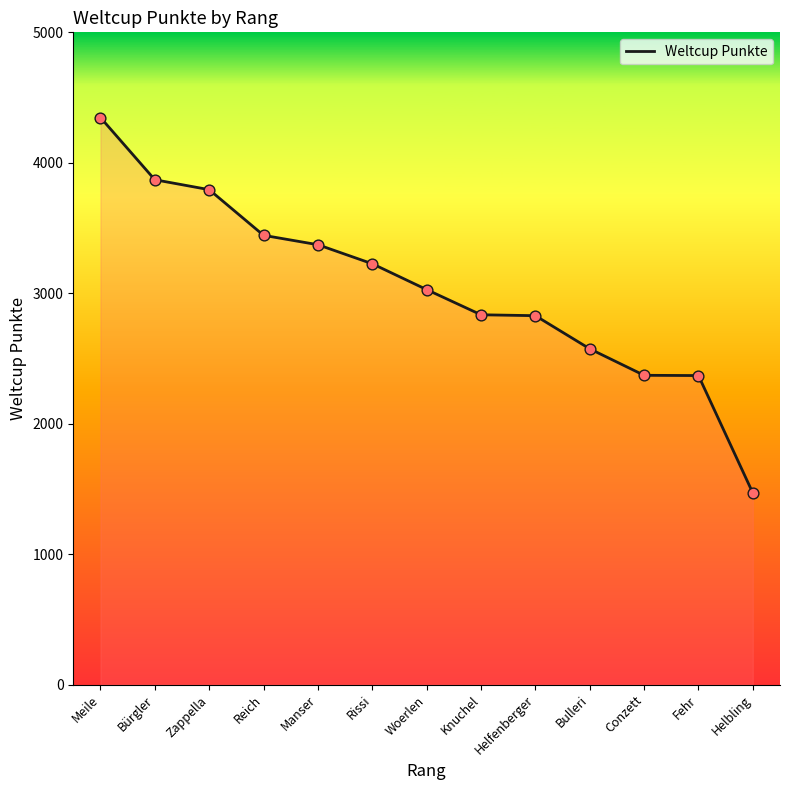

Between Bulleri and Reich, which is larger?

Reich